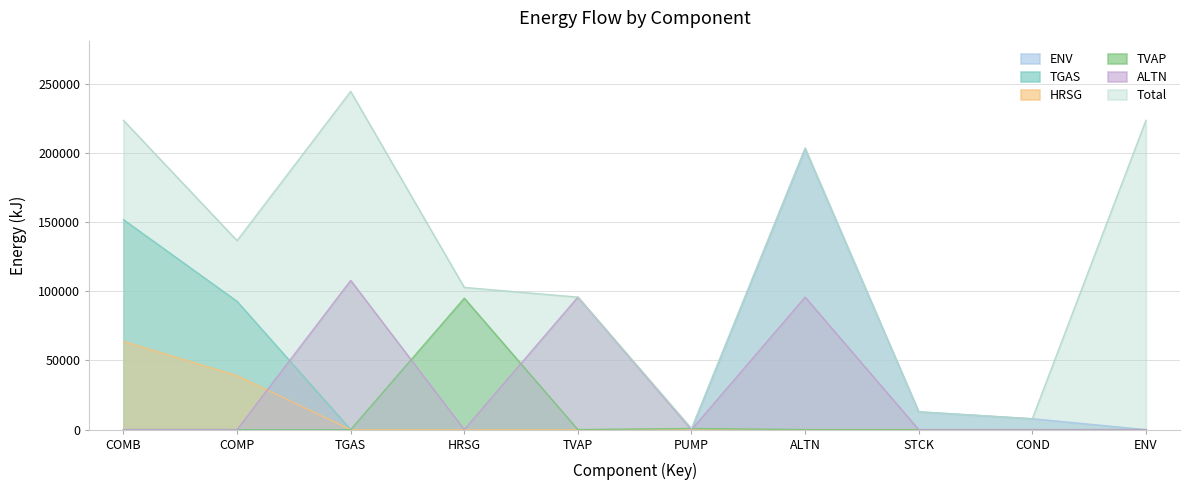

What is the label of the 8th point from the left?

STCK